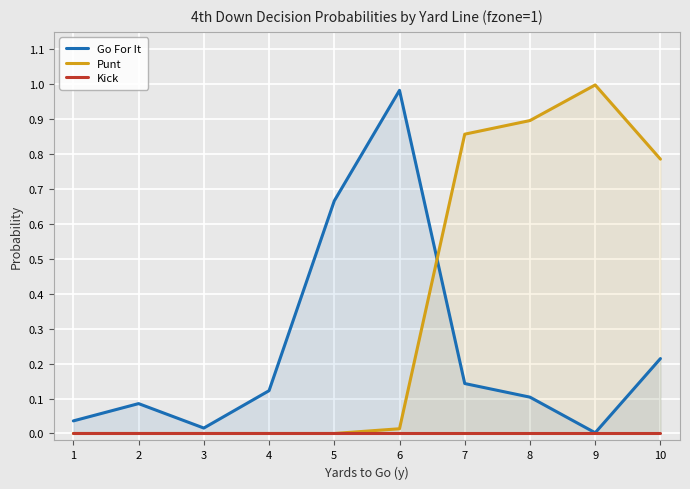

What is the sum of the Punt values at 9 and 5?

1.0